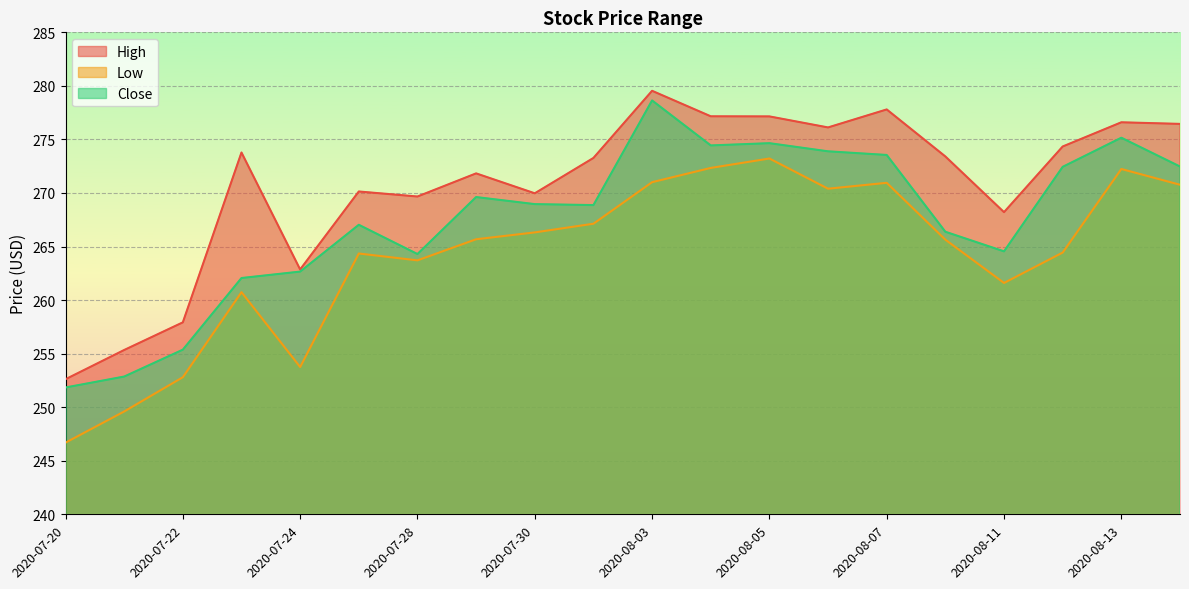

At how many categories does at least one series exceed 274?

8